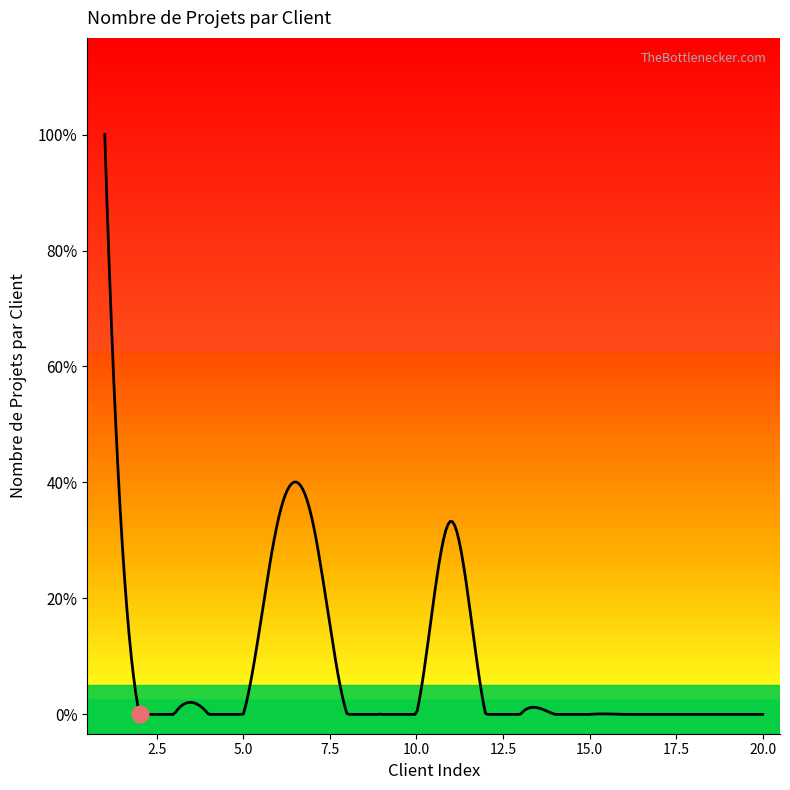

List the labels in order of value, largest first.

1, 6, 7, 11, 2, 3, 4, 5, 8, 9, 10, 12, 13, 14, 15, 16, 17, 18, 19, 20